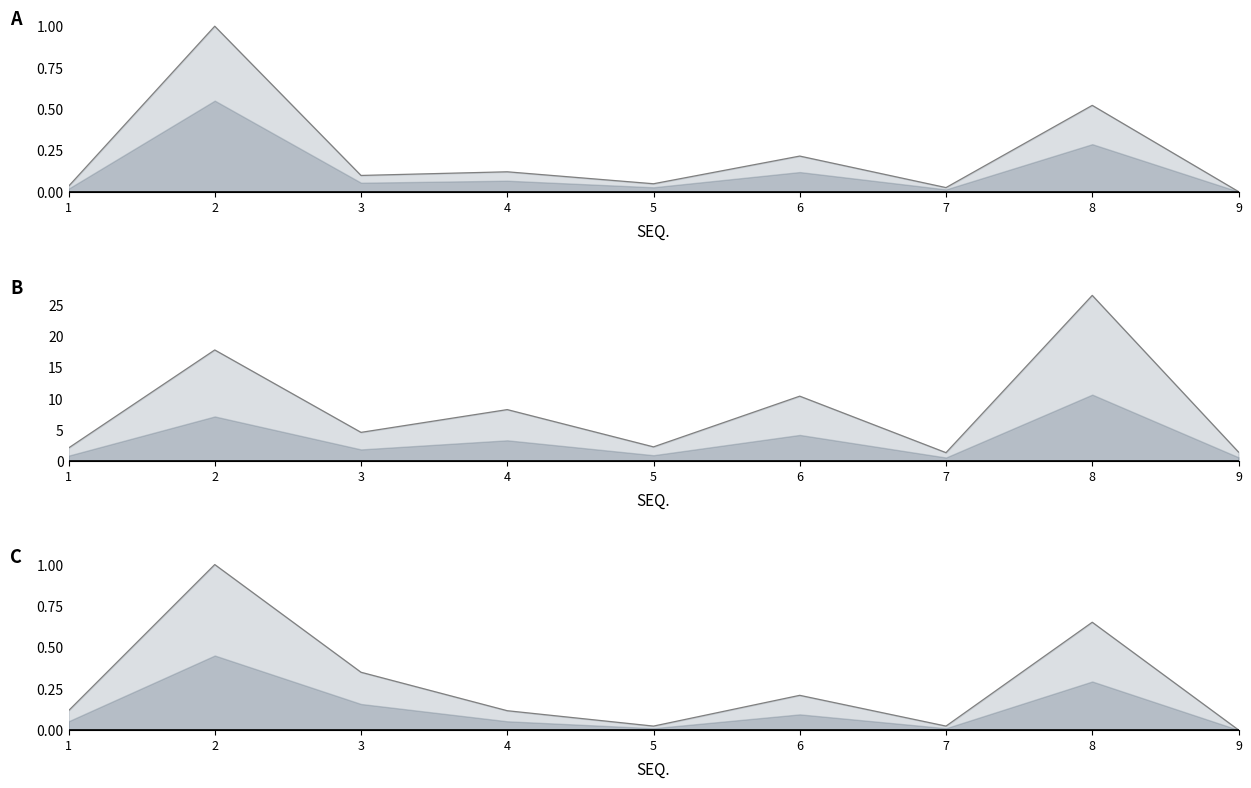

At which category does the chart reach its peak across all series?

8